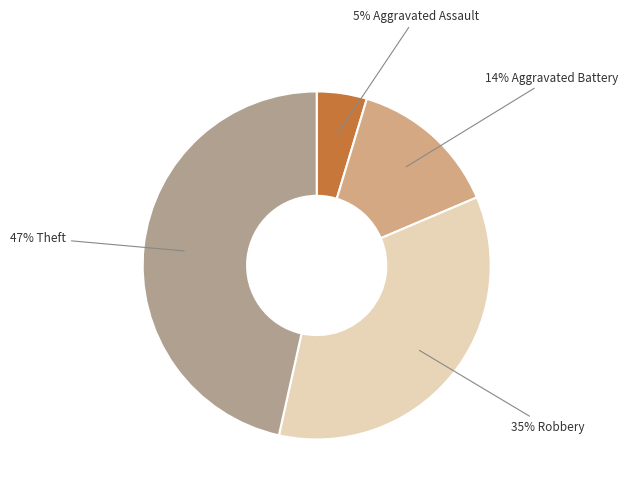

Is there any slice that represents more than half of the pie?

No